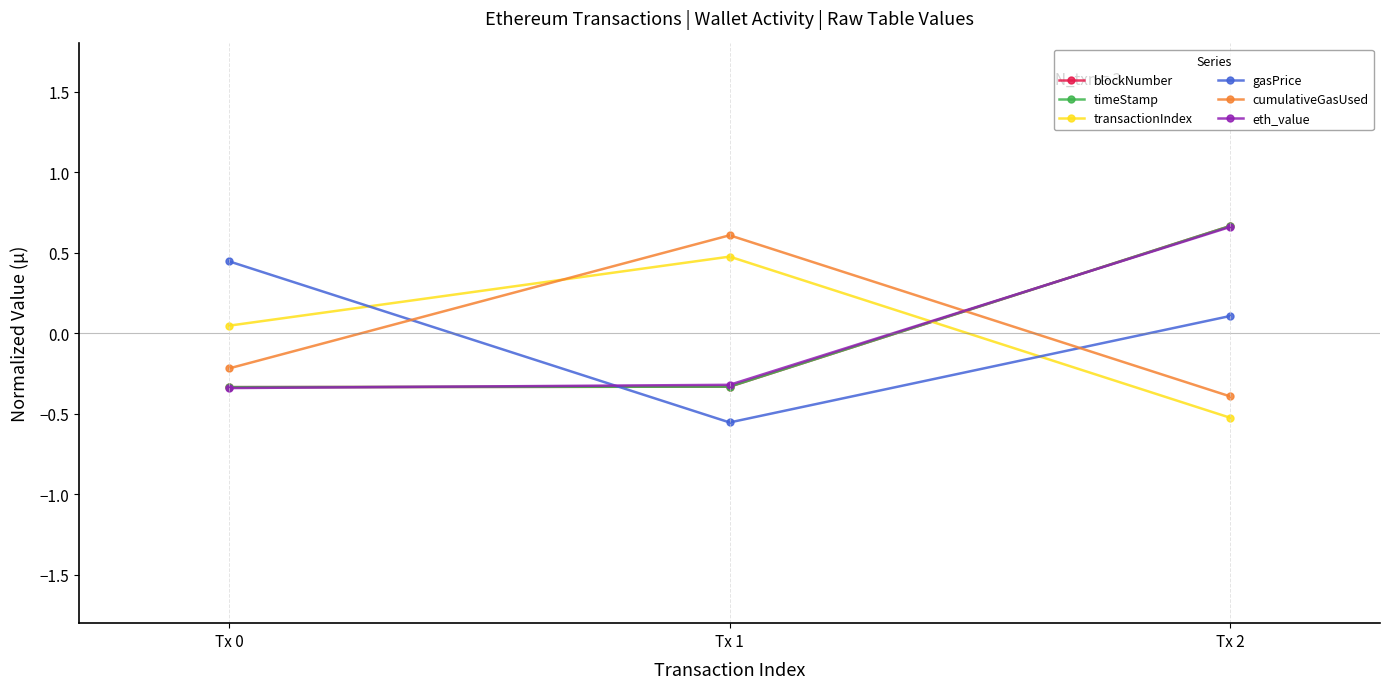

Is the value of gasPrice at Tx 1 greater than the value of blockNumber at Tx 1?

No